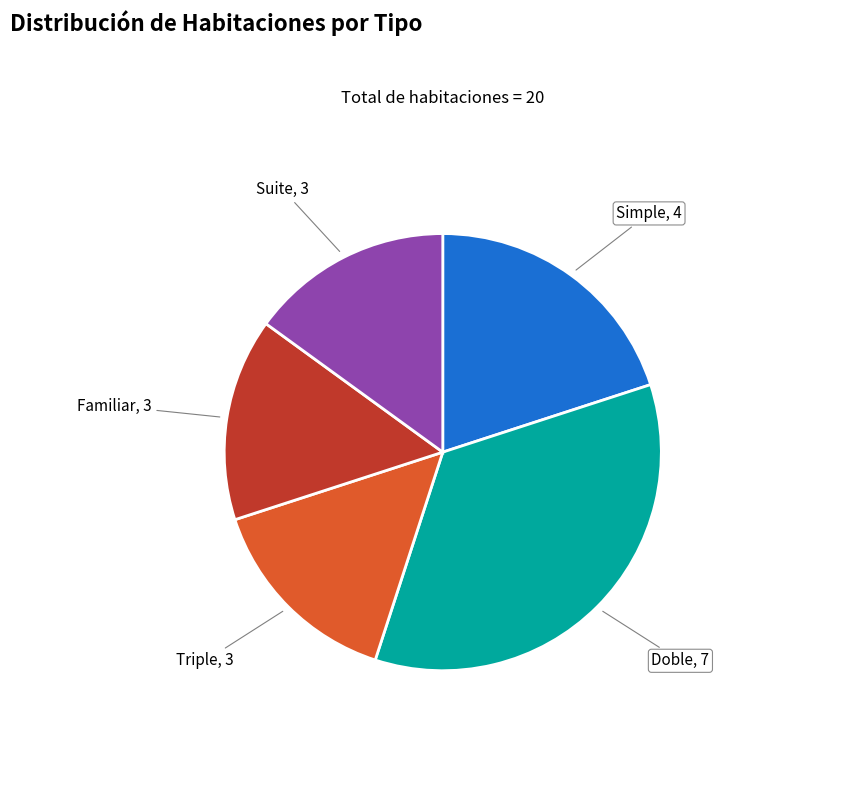

Does any single category account for the majority?

No